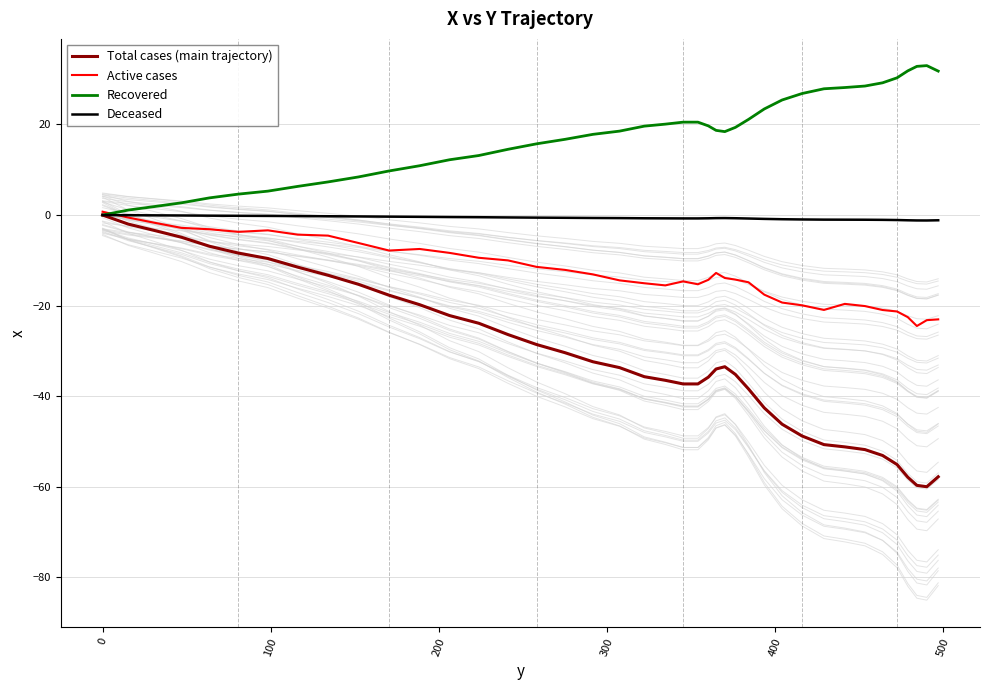

True or false: Recovered and Active cases intersect in this chart.

True